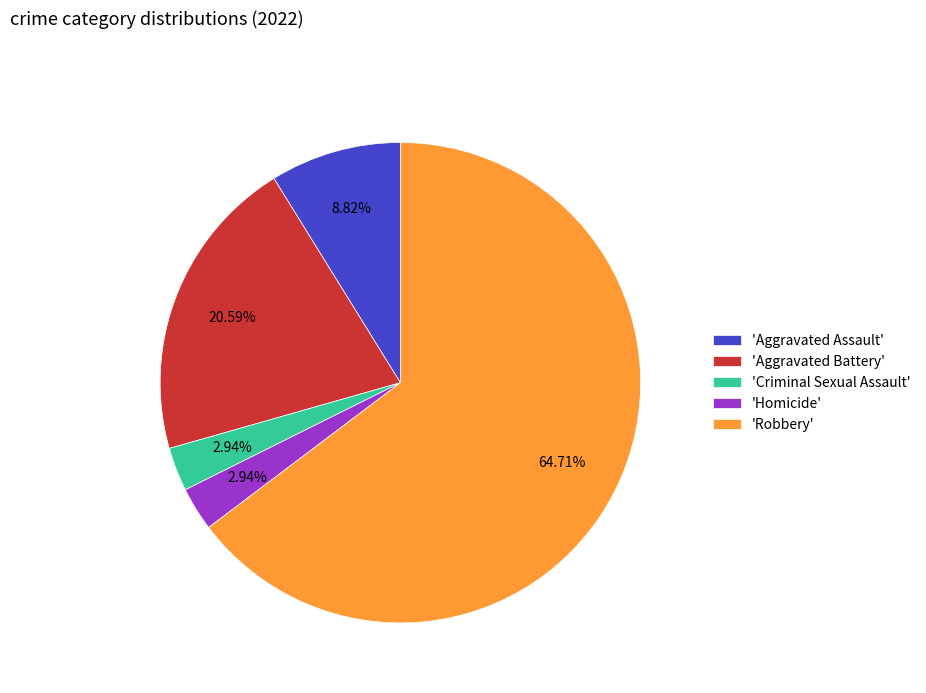

Which slice represents more than half of the pie?

'Robbery'